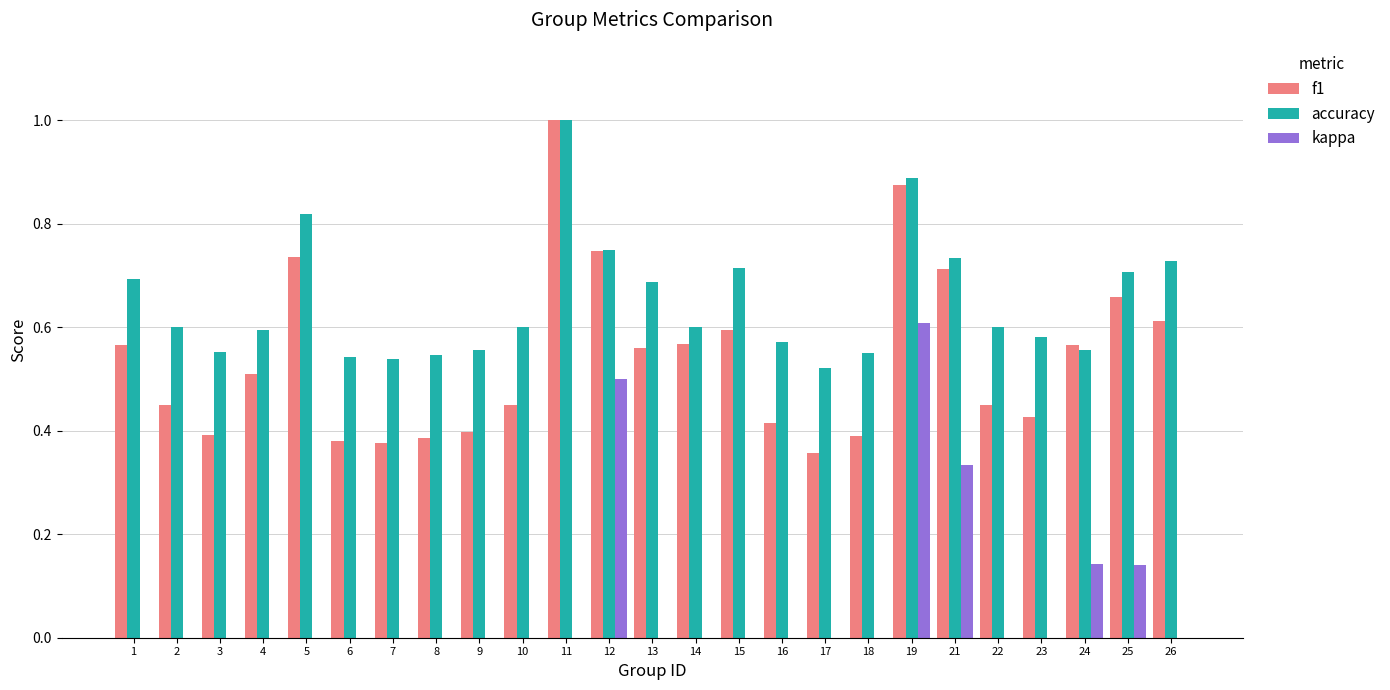

What is the difference between the maximum and minimum values in the f1 series?

0.6